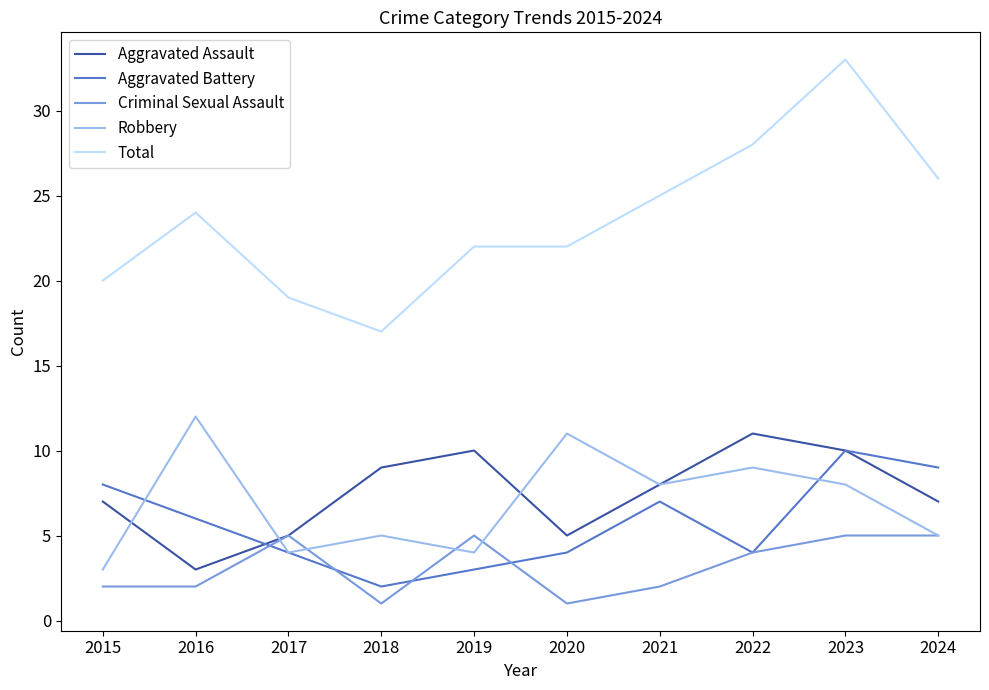

True or false: Total and Aggravated Battery intersect in this chart.

False